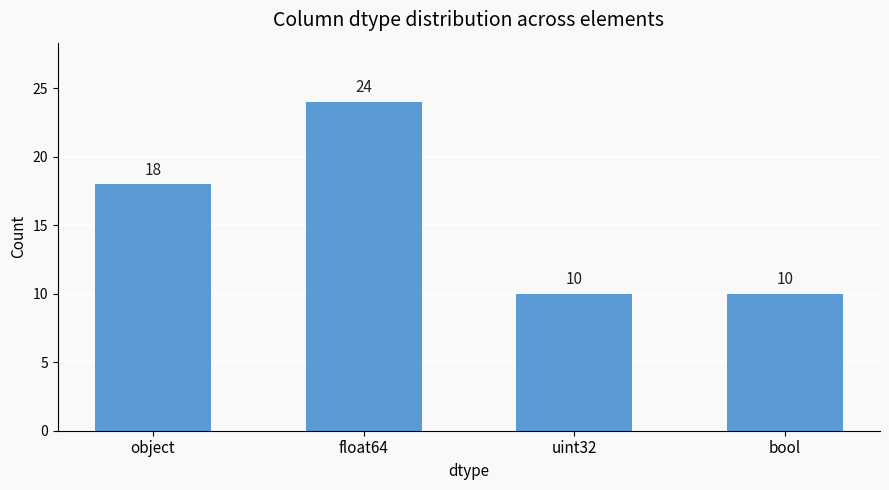

Reading left to right, list all the values displayed in this chart.

object=18	float64=24	uint32=10	bool=10